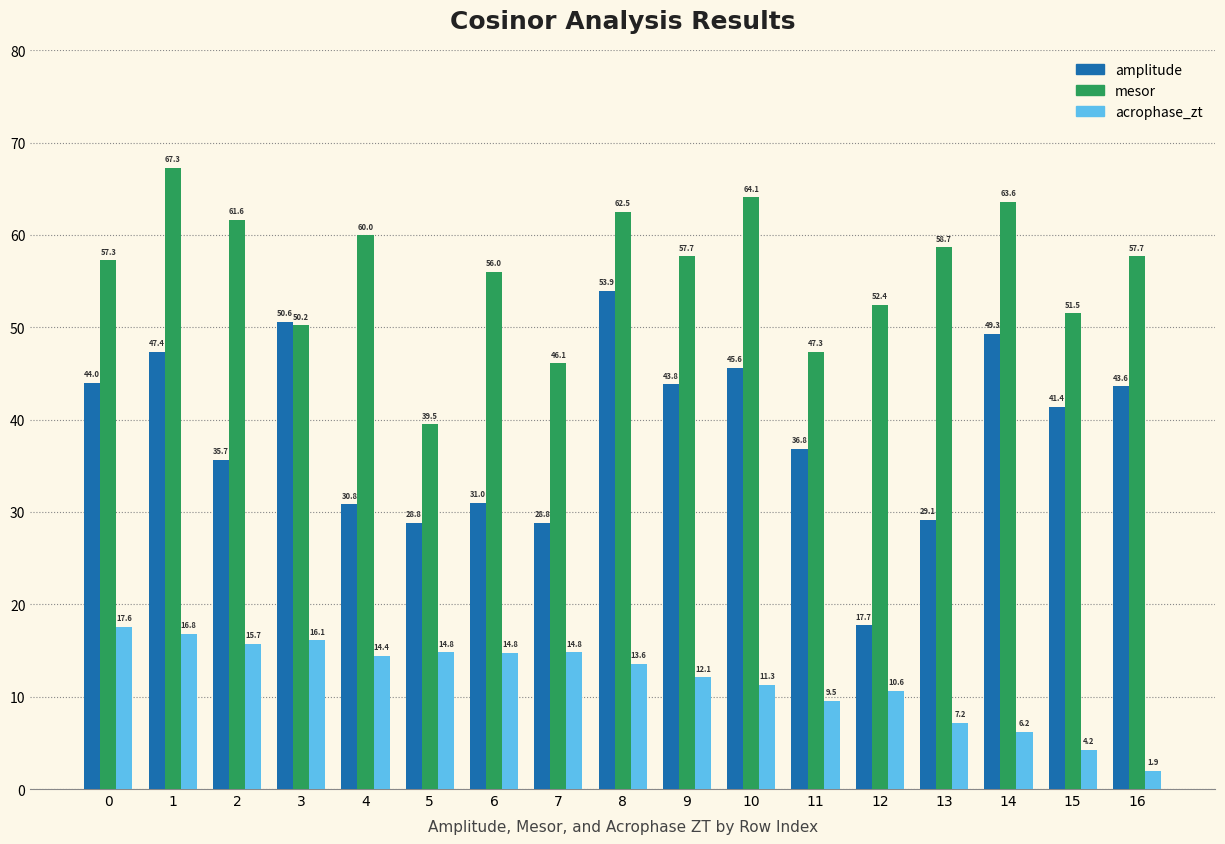

The amplitude series shows 41.4 at 15. True or false?

True